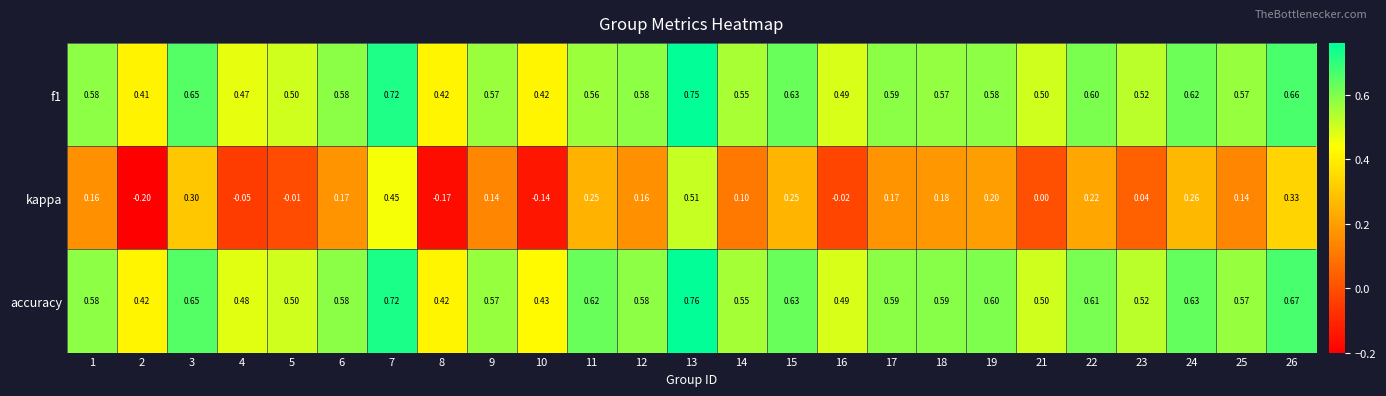

Which series has the largest range (max minus min)?

kappa